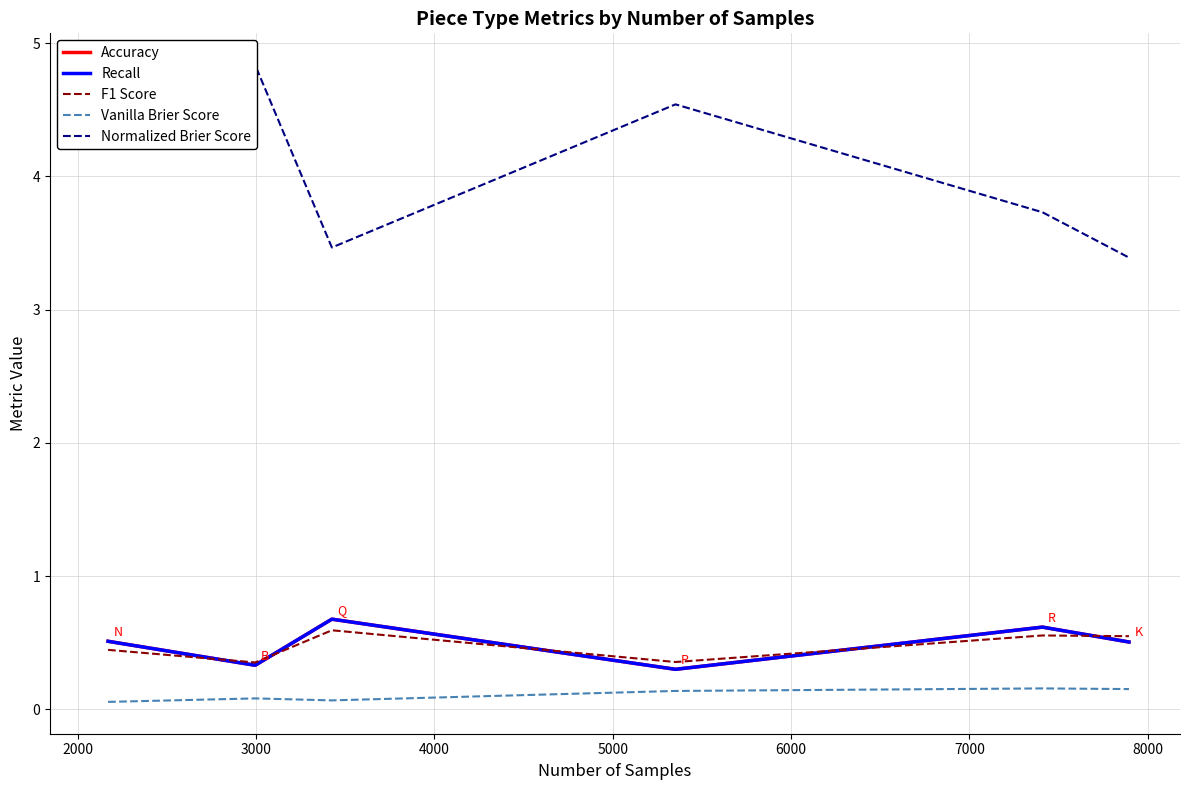

Is this an area chart (filled region under the line)?

No